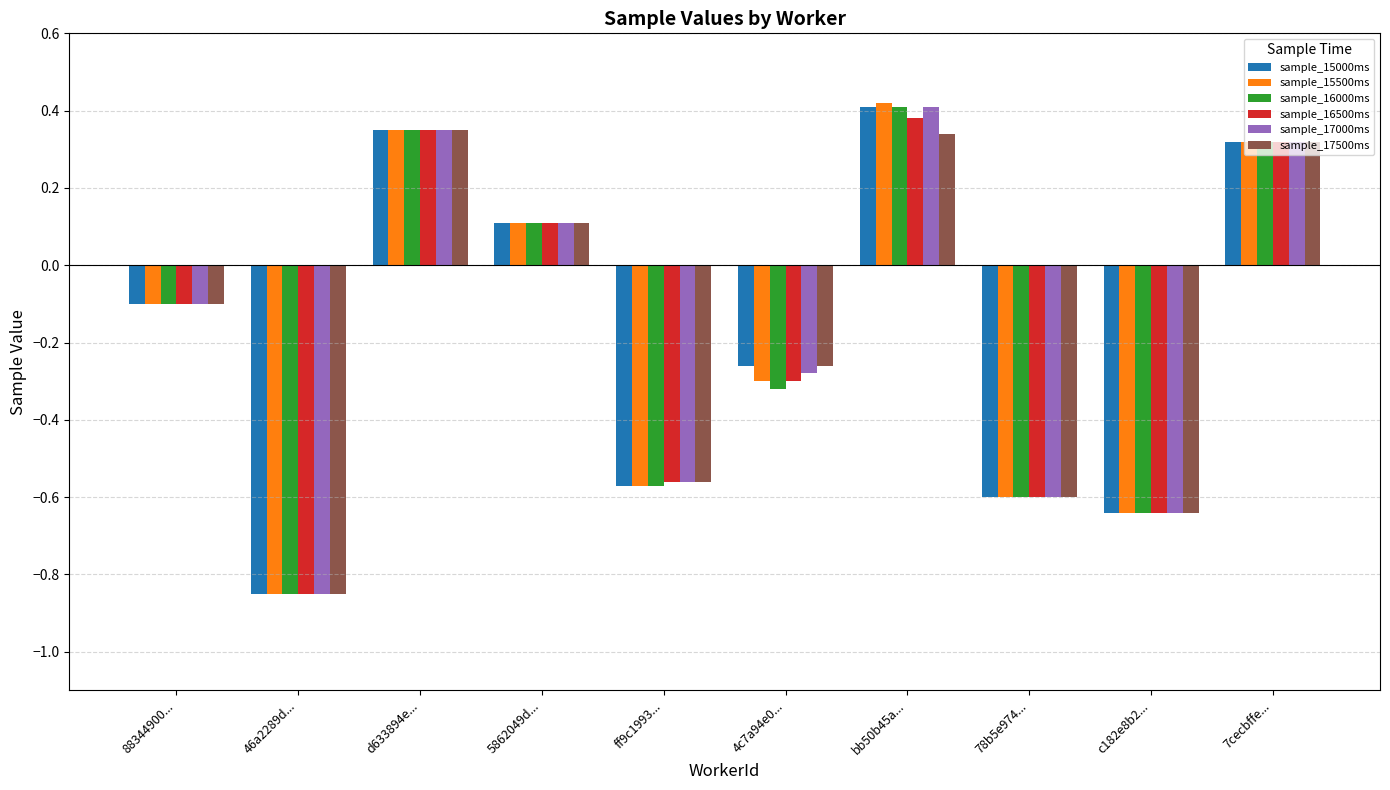

What position from the left is 5862049d...?

4